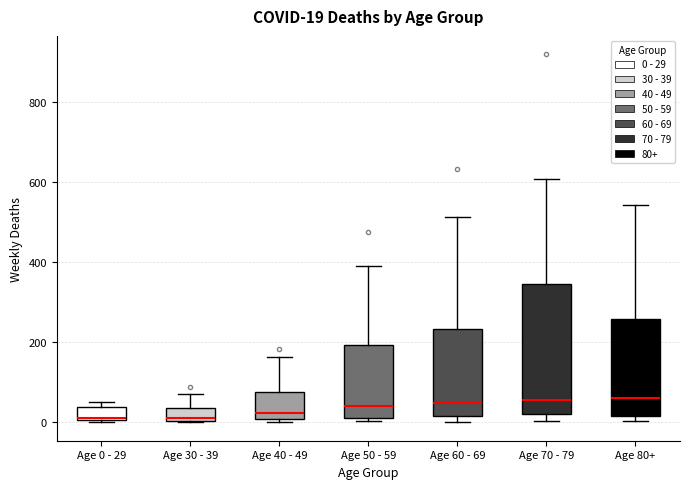

Comparing the boxes themselves (not the whiskers), which one is the tallest?

Age 70 - 79